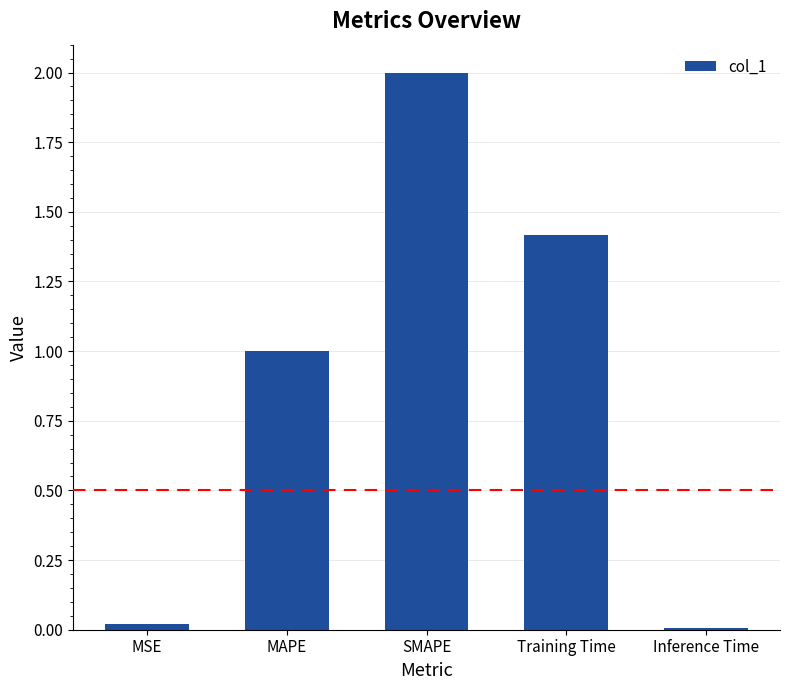

What is the average value?

0.9